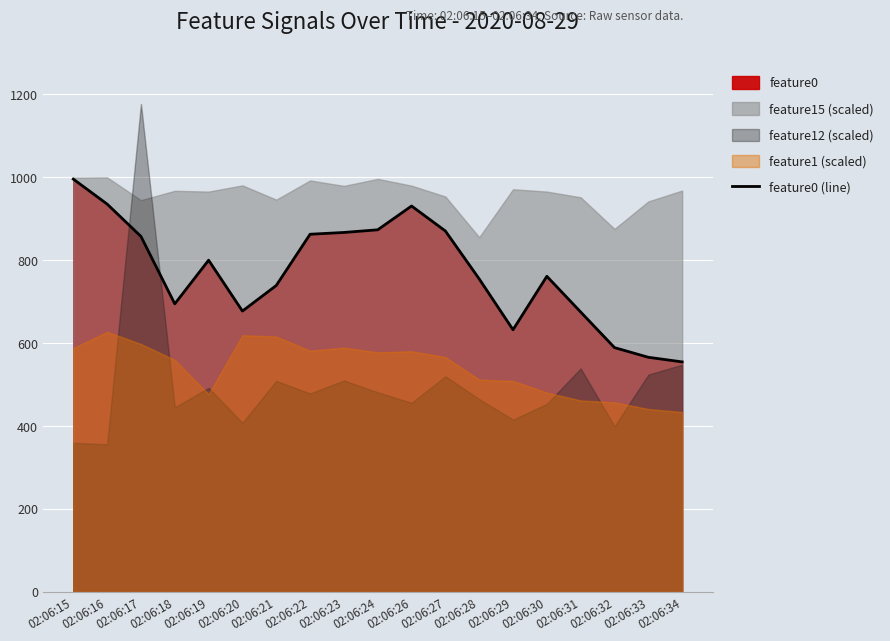

Which has a higher value, 02:06:34 or 02:06:20?

02:06:20